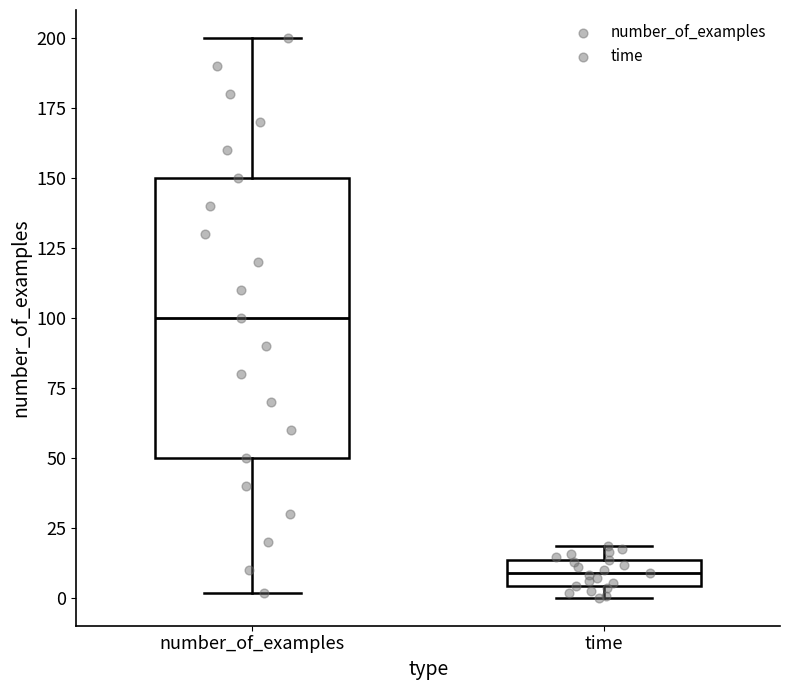

Where does the median line of the box for time sit on the y-axis? The values are not printed on the chart, so give them approximately, as read against the axis.

10